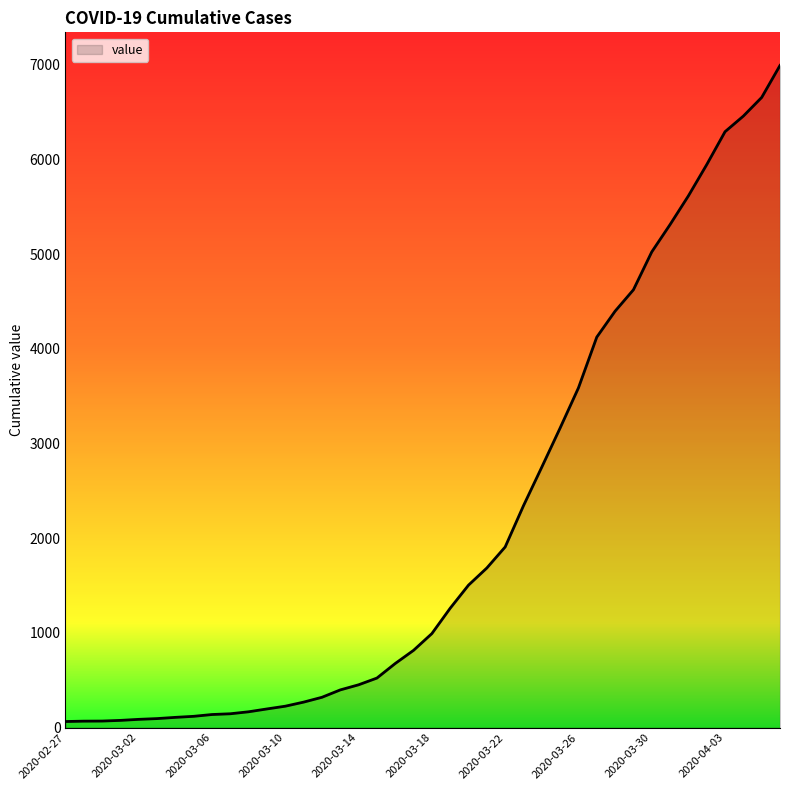

What is the difference between the maximum and minimum values?

6931